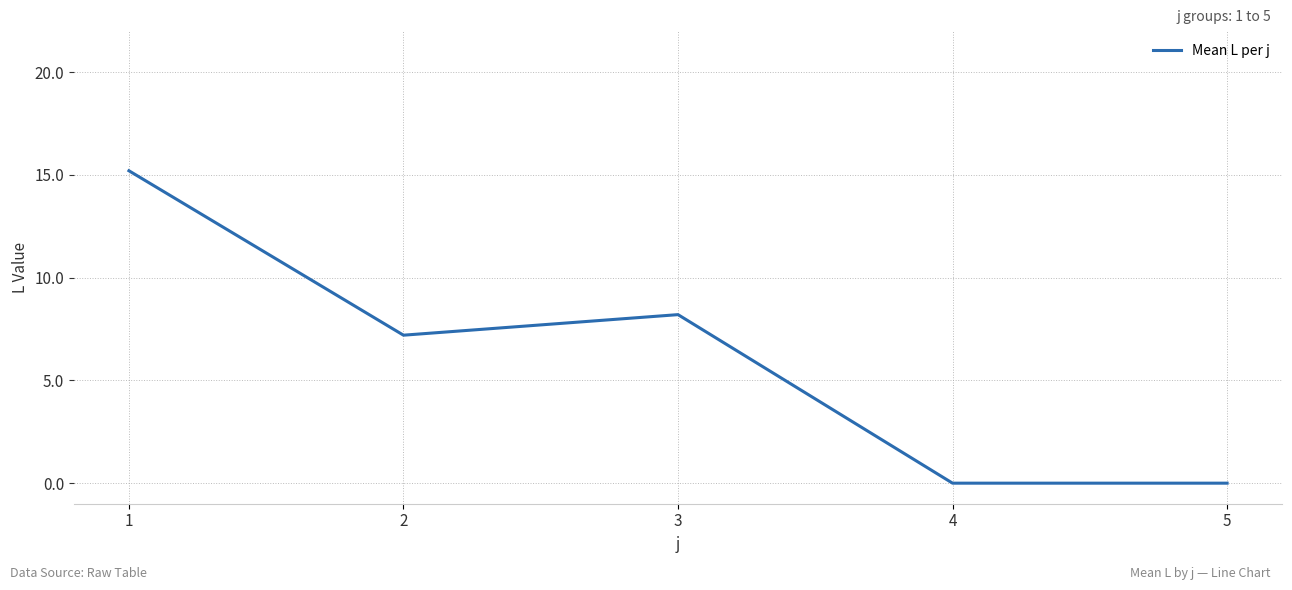

At which category does the data reach its first local peak?

3